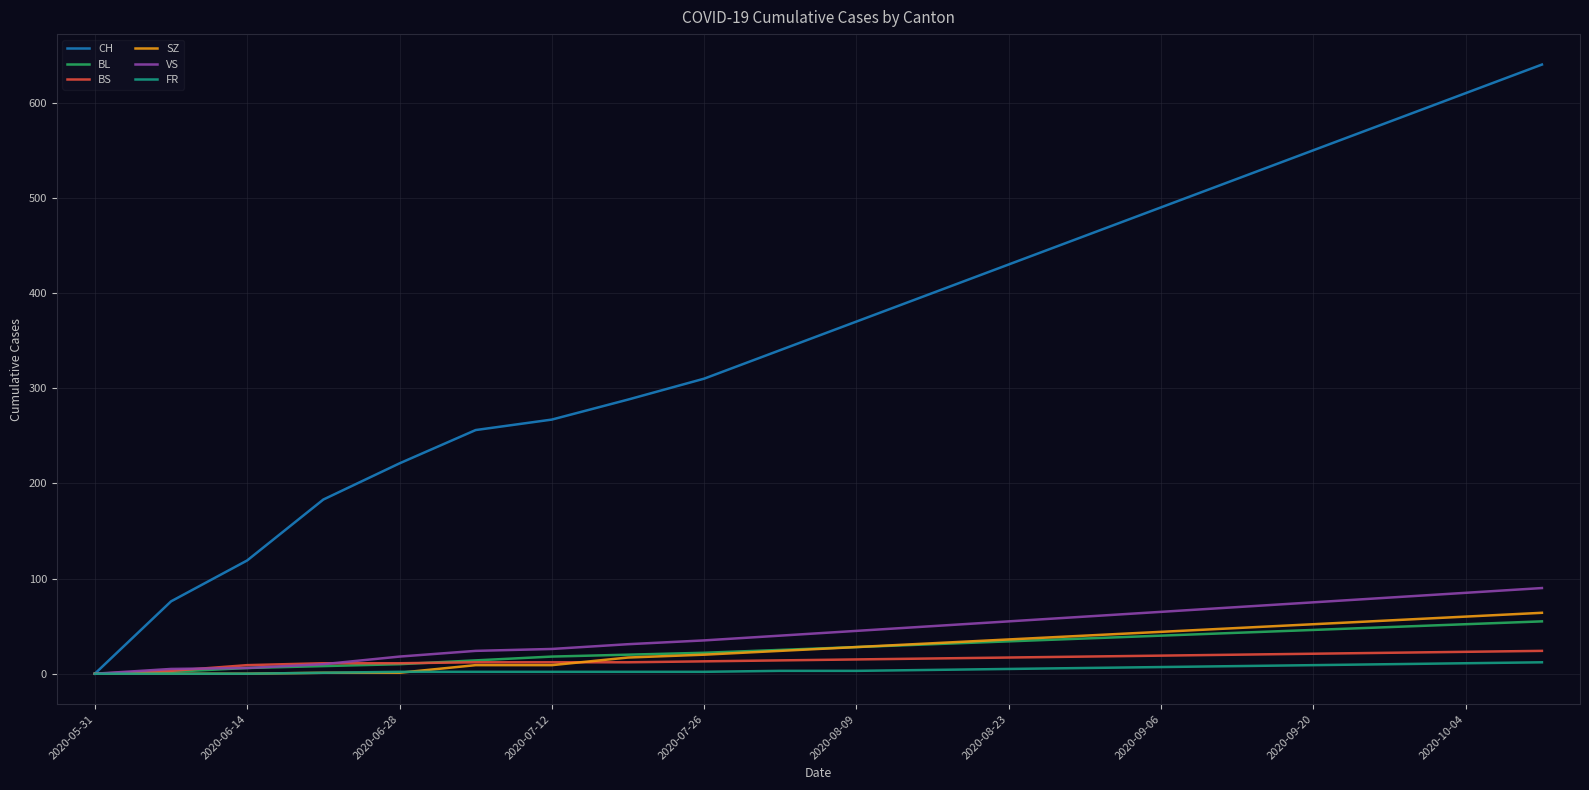

Which series has the largest total across all categories?

CH